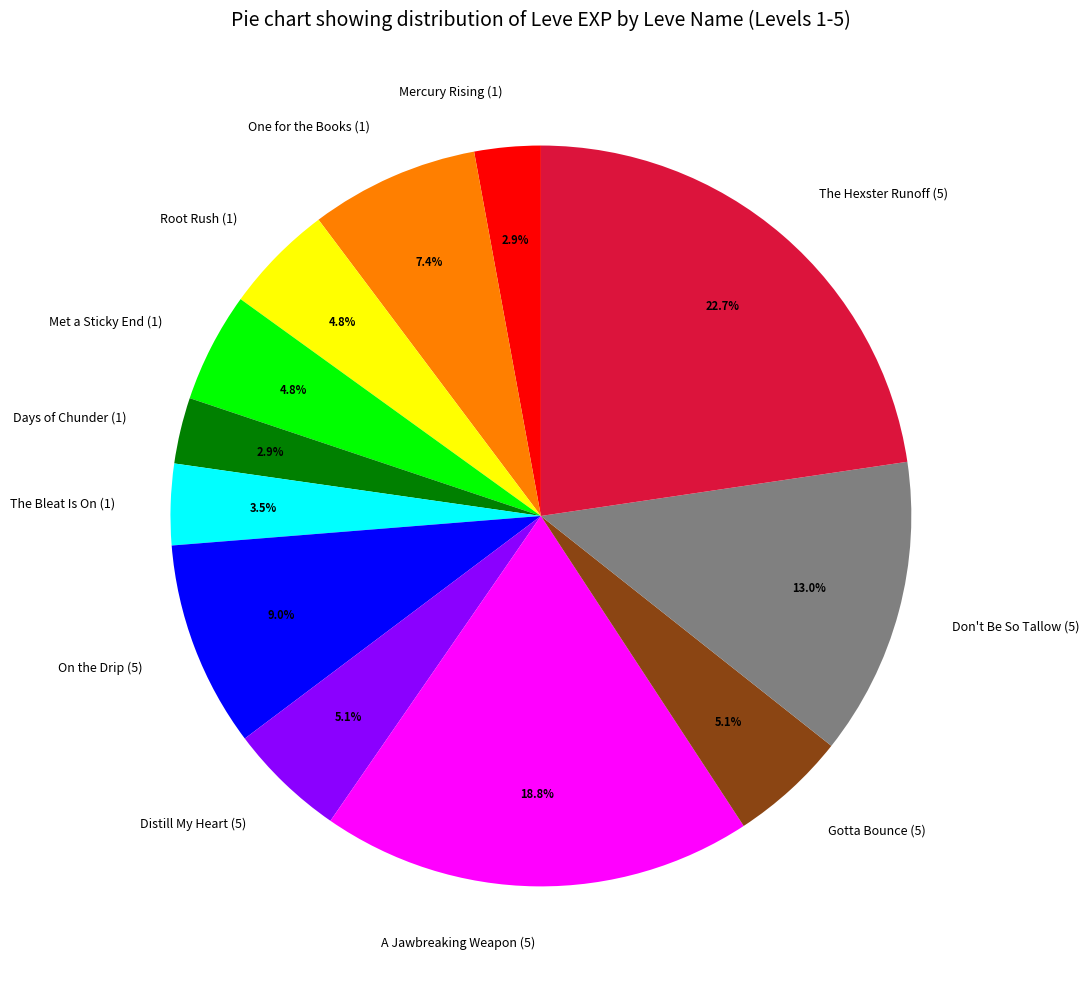

Count the number of slices in the pie.

12